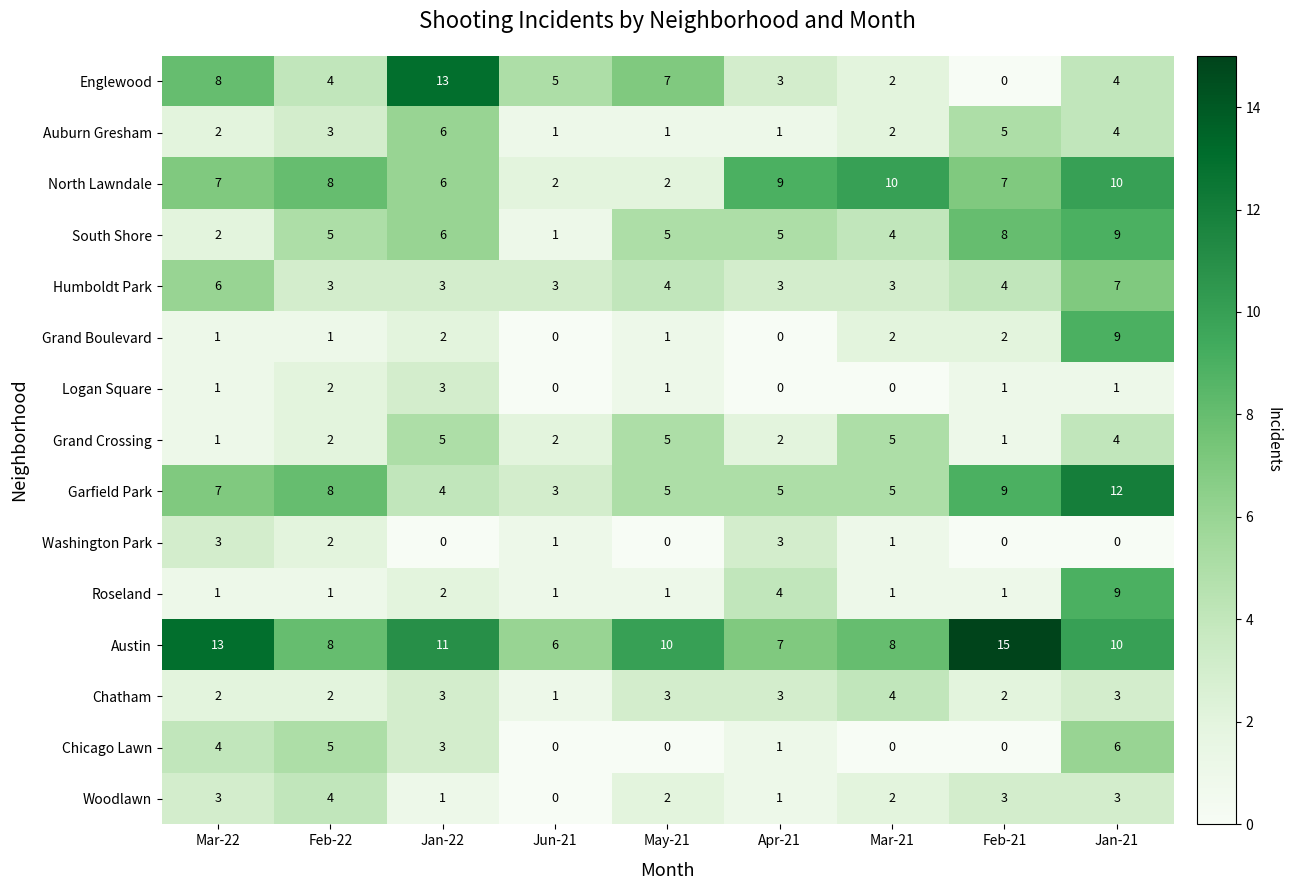

How many data points in Washington Park are less than 1?

4